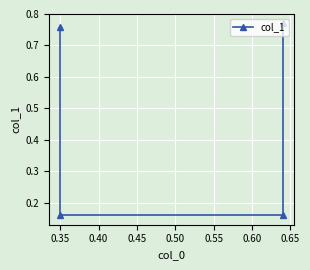

How many values are between 0 and 1?

4